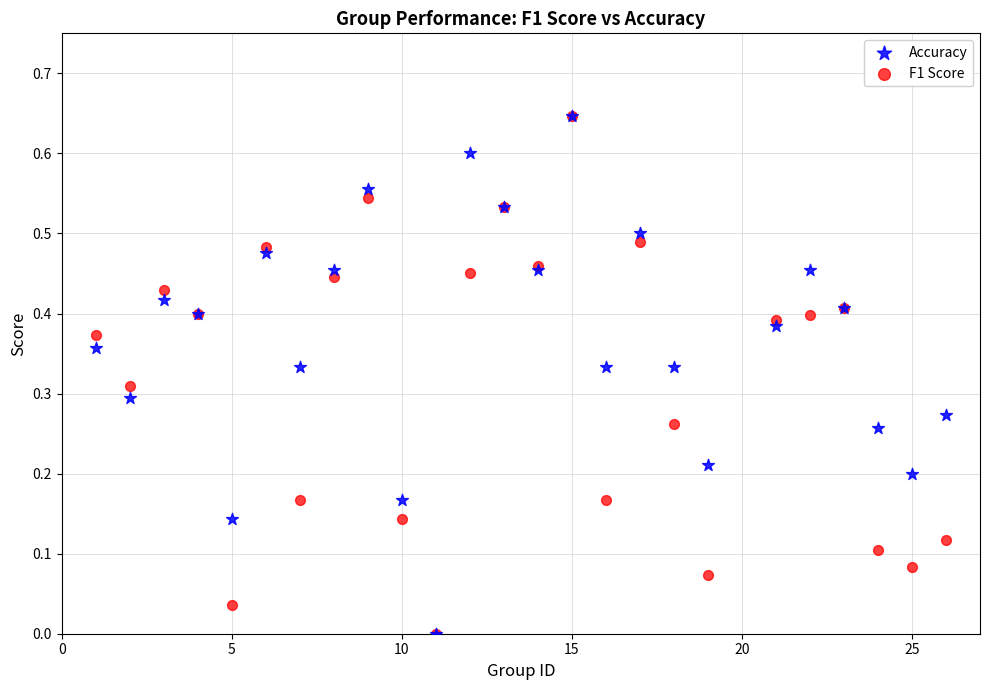

What are all the series names shown in the legend?

Accuracy, F1 Score